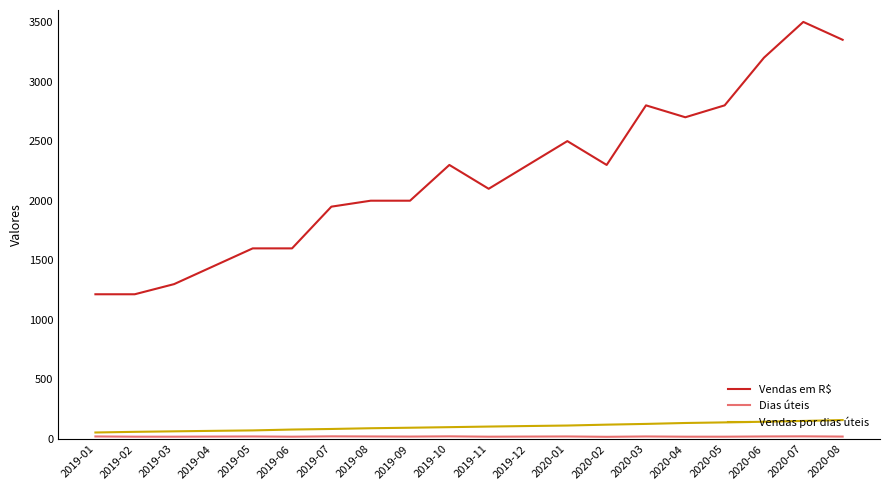

Which series has the widest spread of values?

Vendas em R$